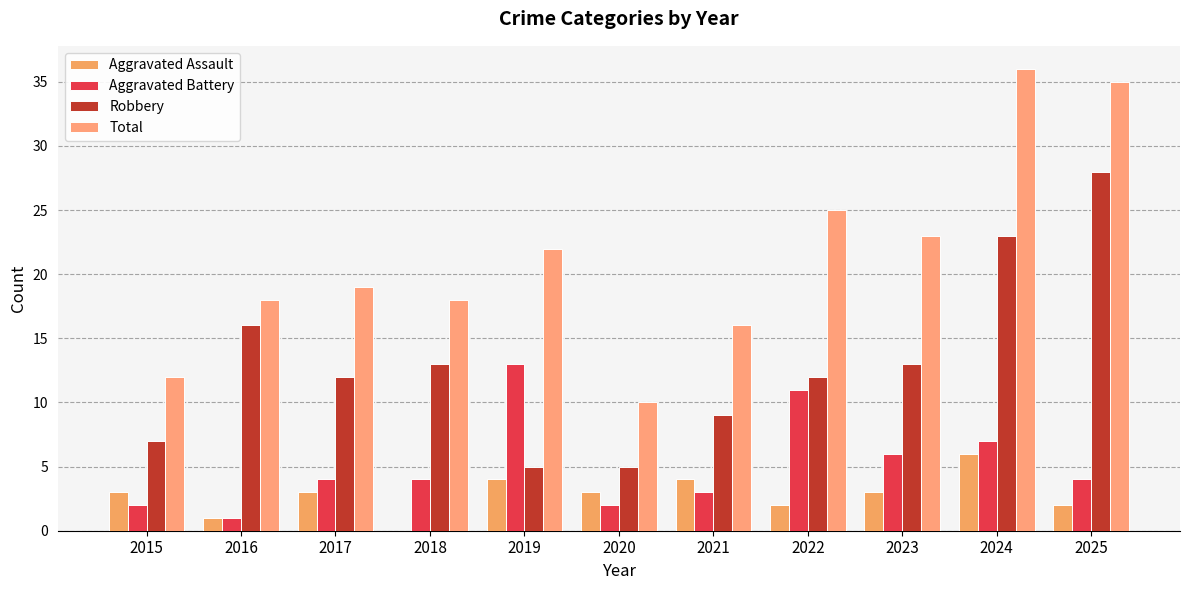

What is the minimum value for Aggravated Battery?

1